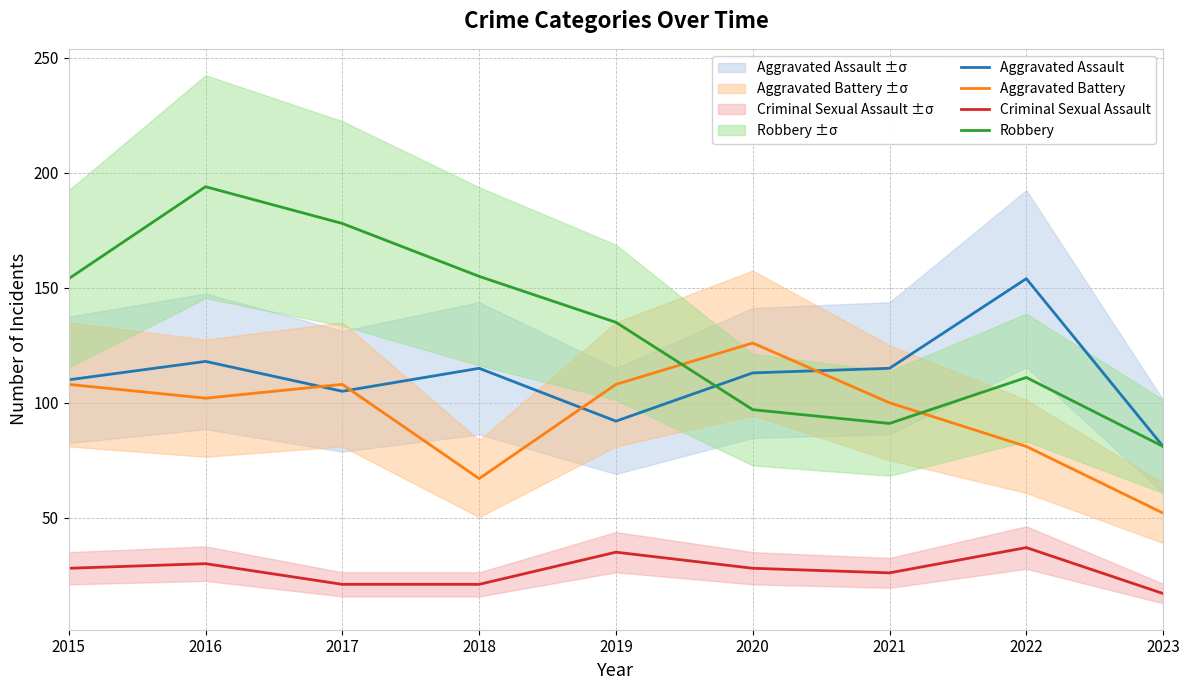

At which category does Aggravated Battery reach its first local valley?

2016